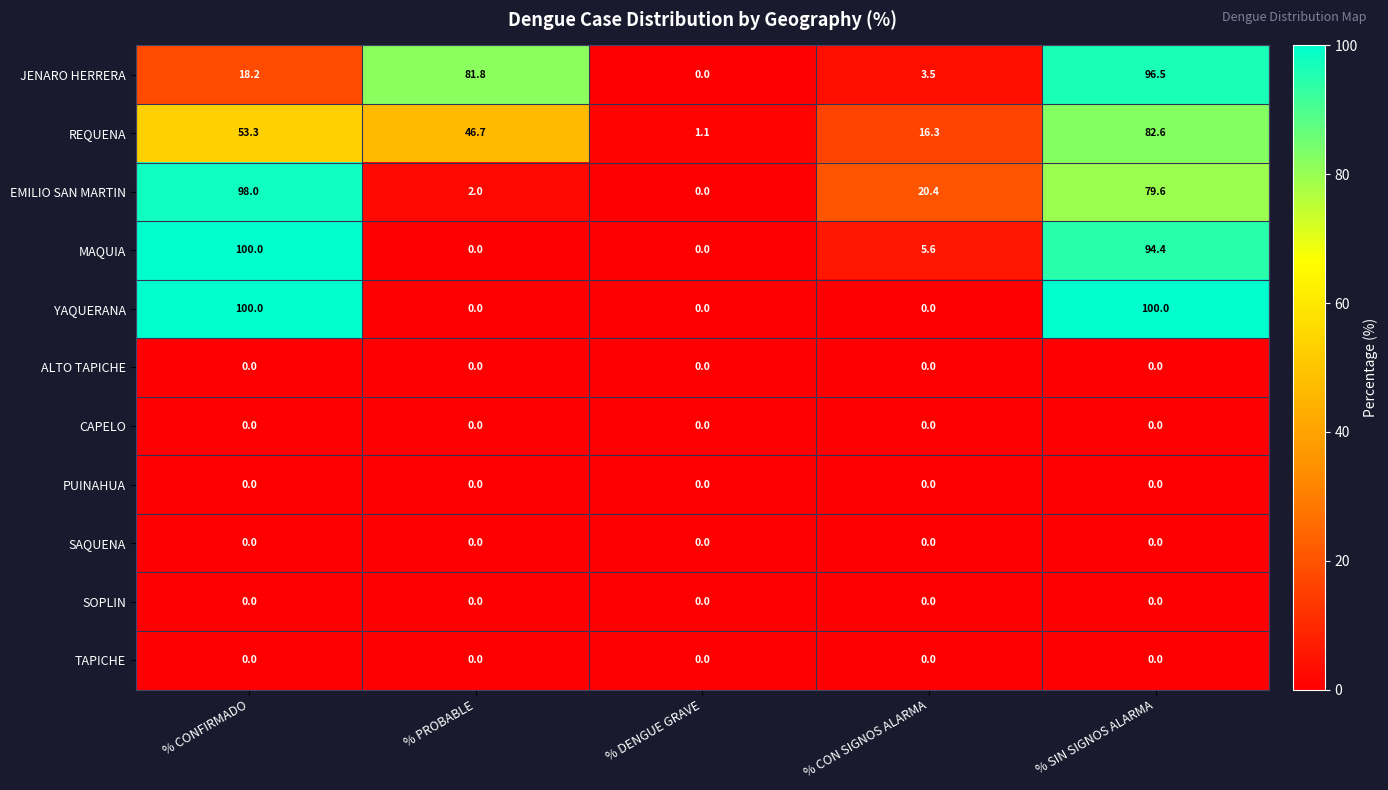

What is the greatest value displayed?

100.0